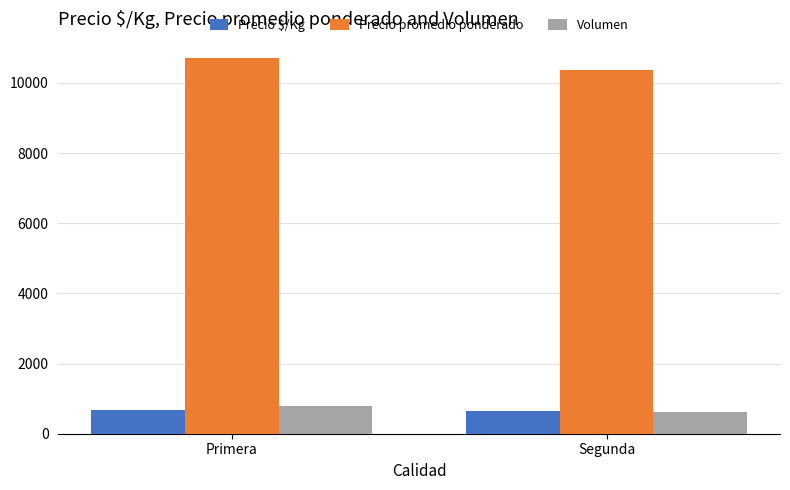

Which series has the largest total across all categories?

Precio promedio ponderado